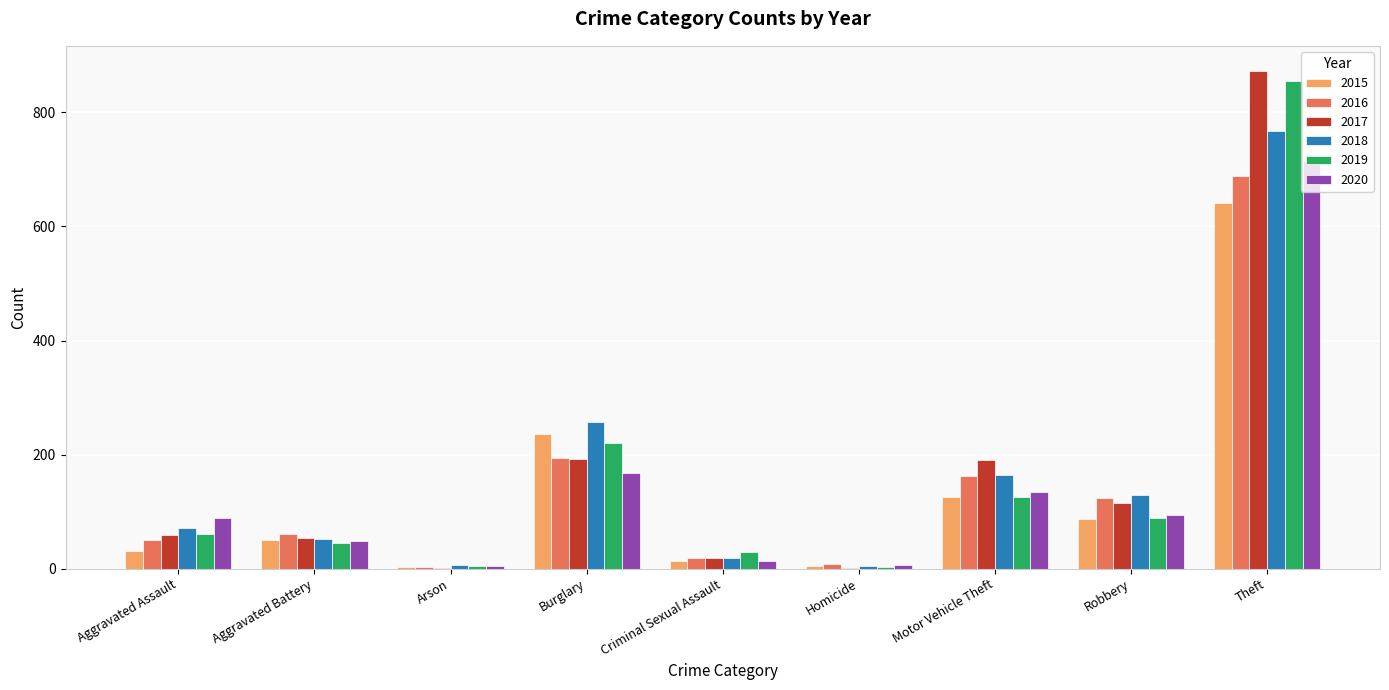

Which series changed the most between Motor Vehicle Theft and Theft?

2019